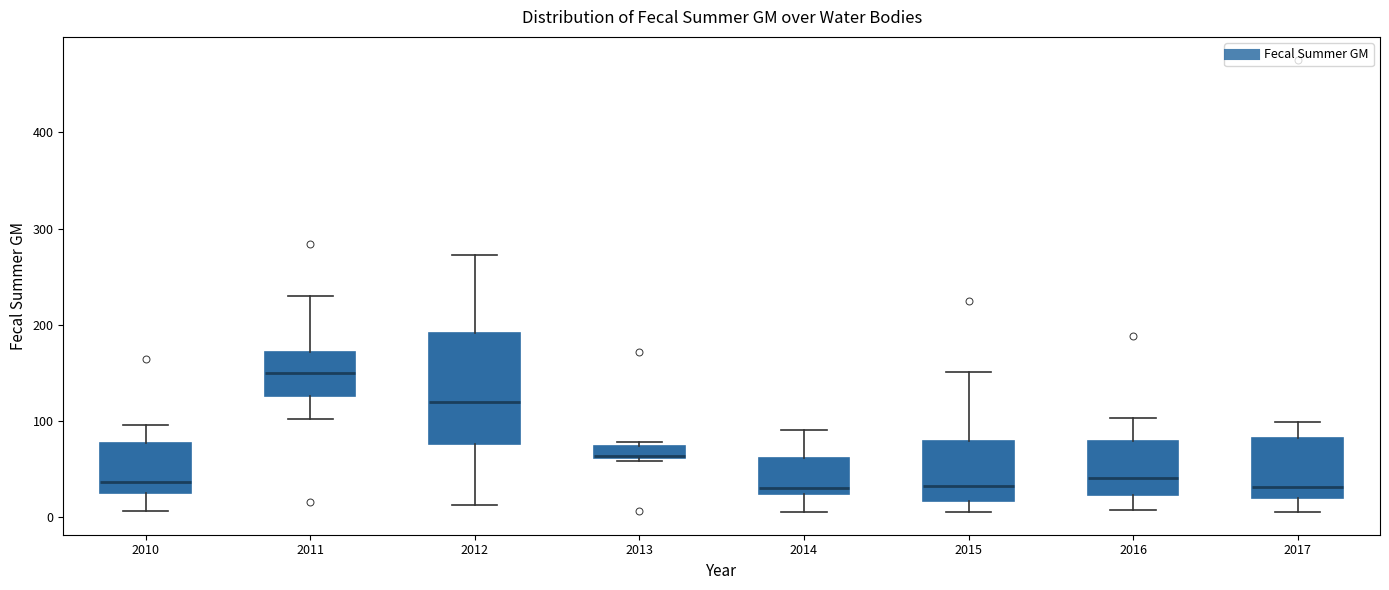

Where does the median line of the box at x = 2011 sit on the y-axis? The values are not printed on the chart, so give them approximately, as read against the axis.

150